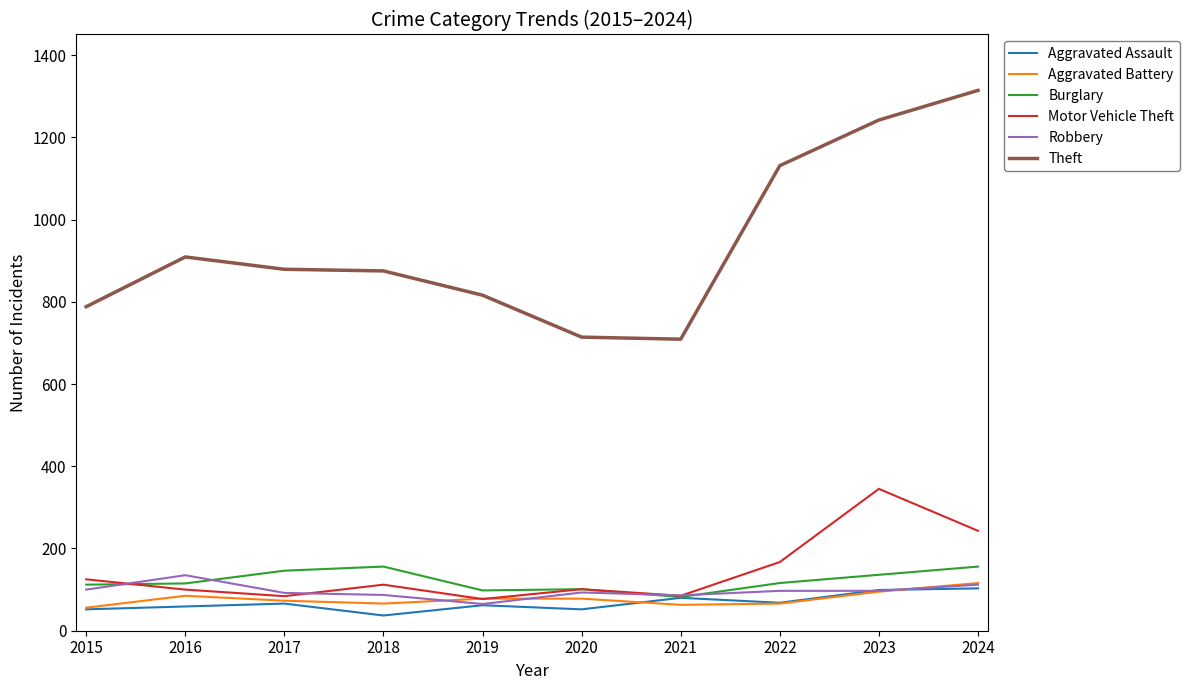

Count the number of data series in this chart.

6